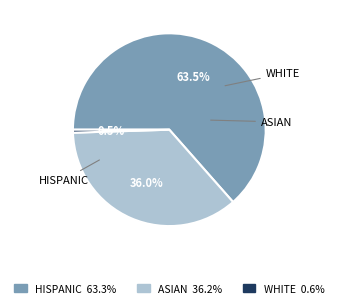

How many slices are in this pie chart?

3